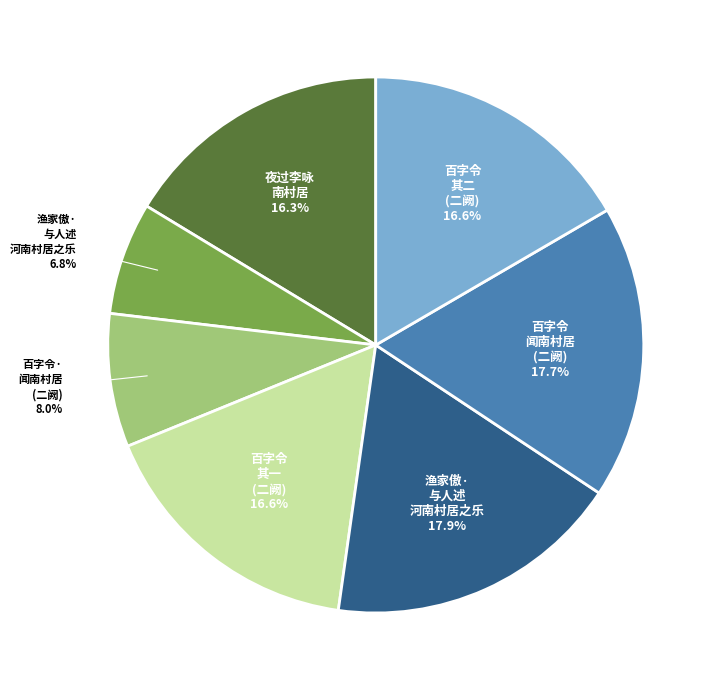

Is there any slice that represents more than half of the pie?

No